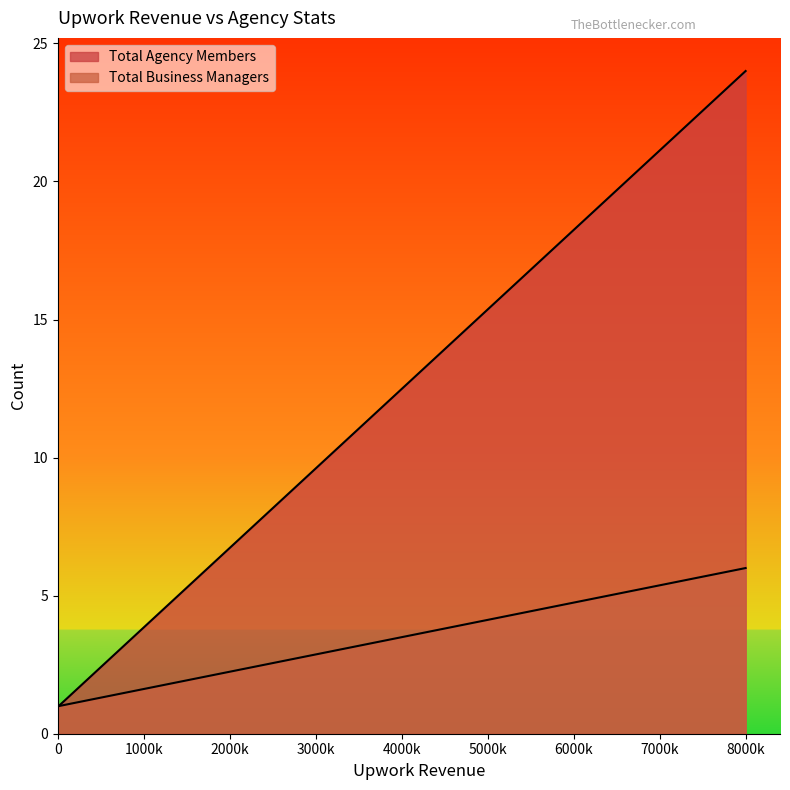

What is the maximum value for Total Business Managers?

6